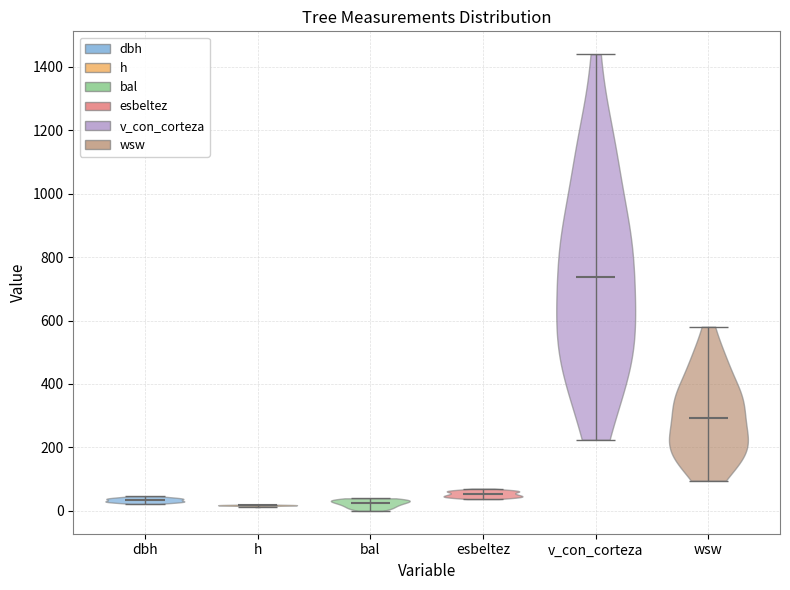

Reading left to right, read every violin against the y-axis: where its median line is, and the lowest and highest points it reaches. The values are not printed on the chart, so give them approximately, as read against the axis.

dbh: median line 40, lowest point 20, highest point 40
h: median line 20, lowest point 20, highest point 20
bal: median line 20, lowest point 0, highest point 40
esbeltez: median line 60, lowest point 40, highest point 80
v_con_corteza: median line 740, lowest point 220, highest point 1440
wsw: median line 300, lowest point 100, highest point 580